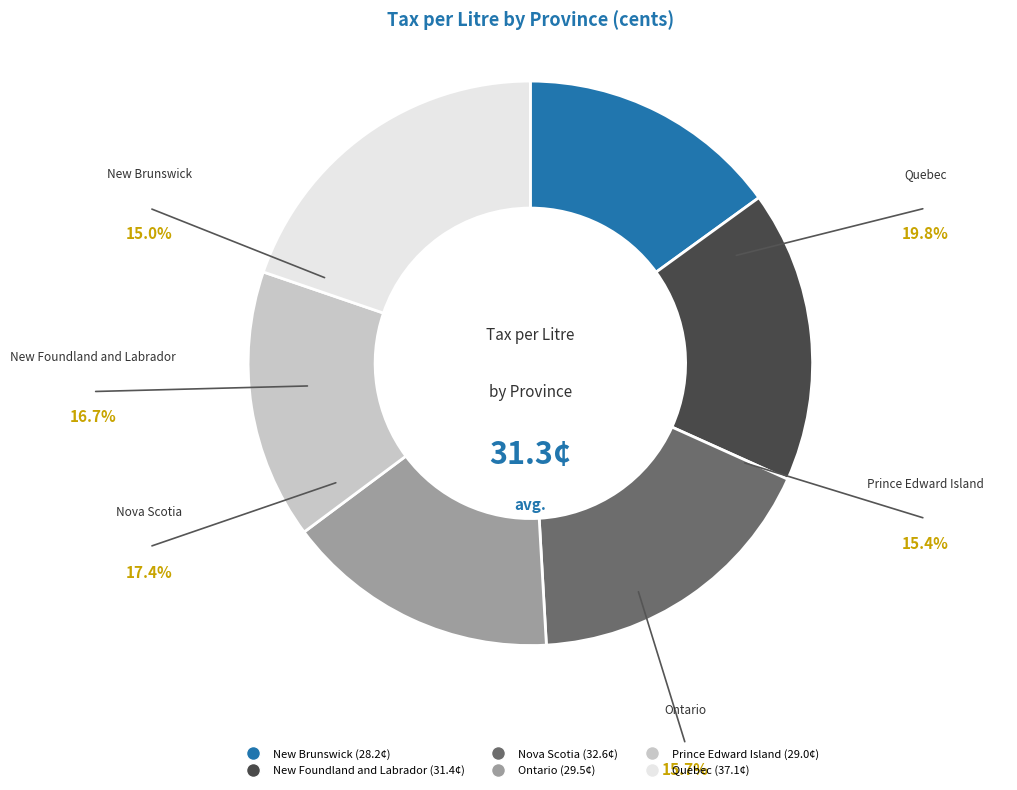

Which has a higher value, Nova Scotia or Ontario?

Nova Scotia